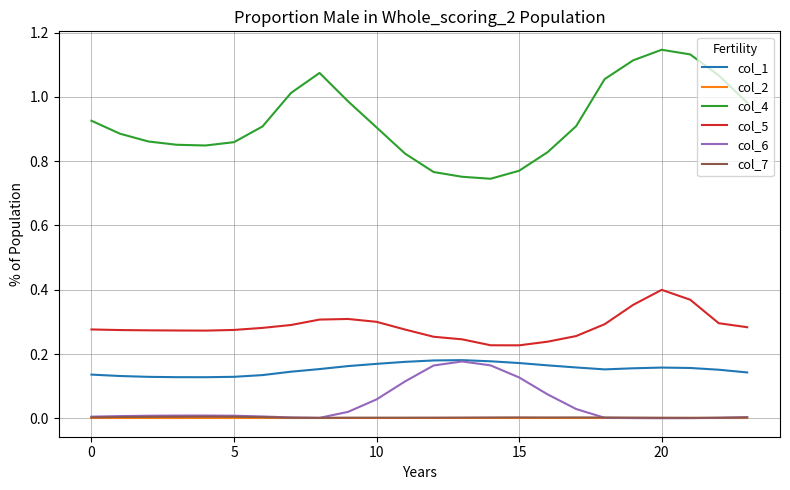

Which series has the largest range (max minus min)?

col_4